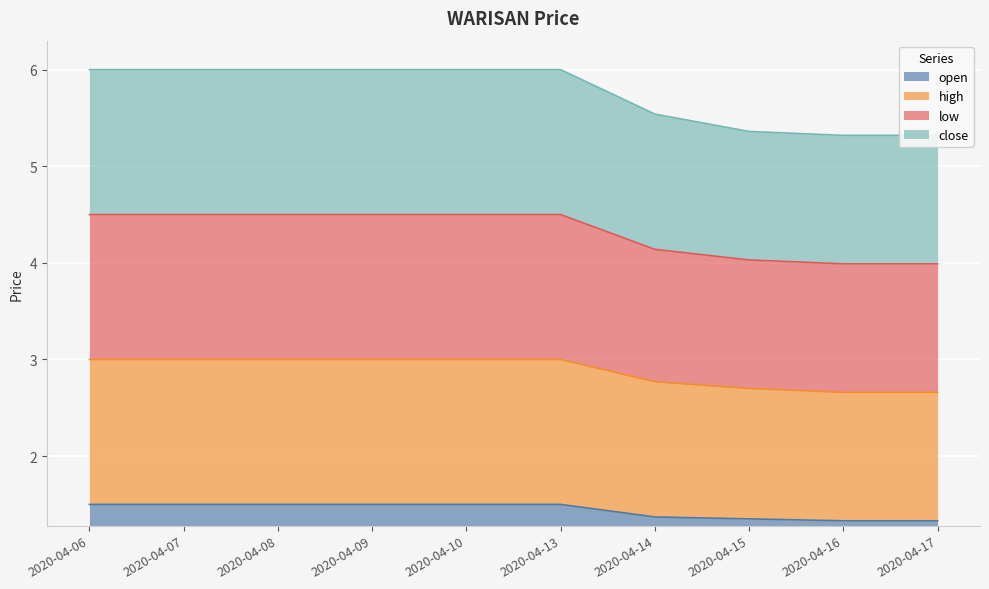

Reading left to right, what are all the values shown in this chart?

open: 2020-04-06=1.5	2020-04-07=1.5	2020-04-08=1.5	2020-04-09=1.5	2020-04-10=1.5	2020-04-13=1.5	2020-04-14=1.4	2020-04-15=1.4	2020-04-16=1.3	2020-04-17=1.3
high: 2020-04-06=3.0	2020-04-07=3.0	2020-04-08=3.0	2020-04-09=3.0	2020-04-10=3.0	2020-04-13=3.0	2020-04-14=2.8	2020-04-15=2.7	2020-04-16=2.7	2020-04-17=2.7
low: 2020-04-06=4.5	2020-04-07=4.5	2020-04-08=4.5	2020-04-09=4.5	2020-04-10=4.5	2020-04-13=4.5	2020-04-14=4.1	2020-04-15=4.0	2020-04-16=4.0	2020-04-17=4.0
close: 2020-04-06=6.0	2020-04-07=6.0	2020-04-08=6.0	2020-04-09=6.0	2020-04-10=6.0	2020-04-13=6.0	2020-04-14=5.5	2020-04-15=5.4	2020-04-16=5.3	2020-04-17=5.3